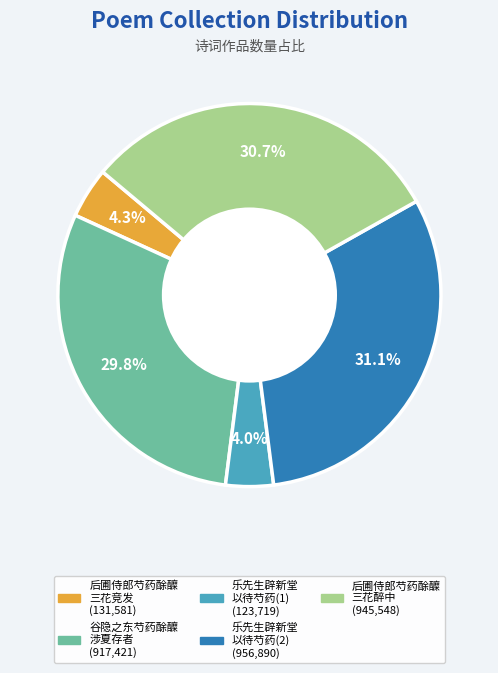

Is there any slice that represents more than half of the pie?

No